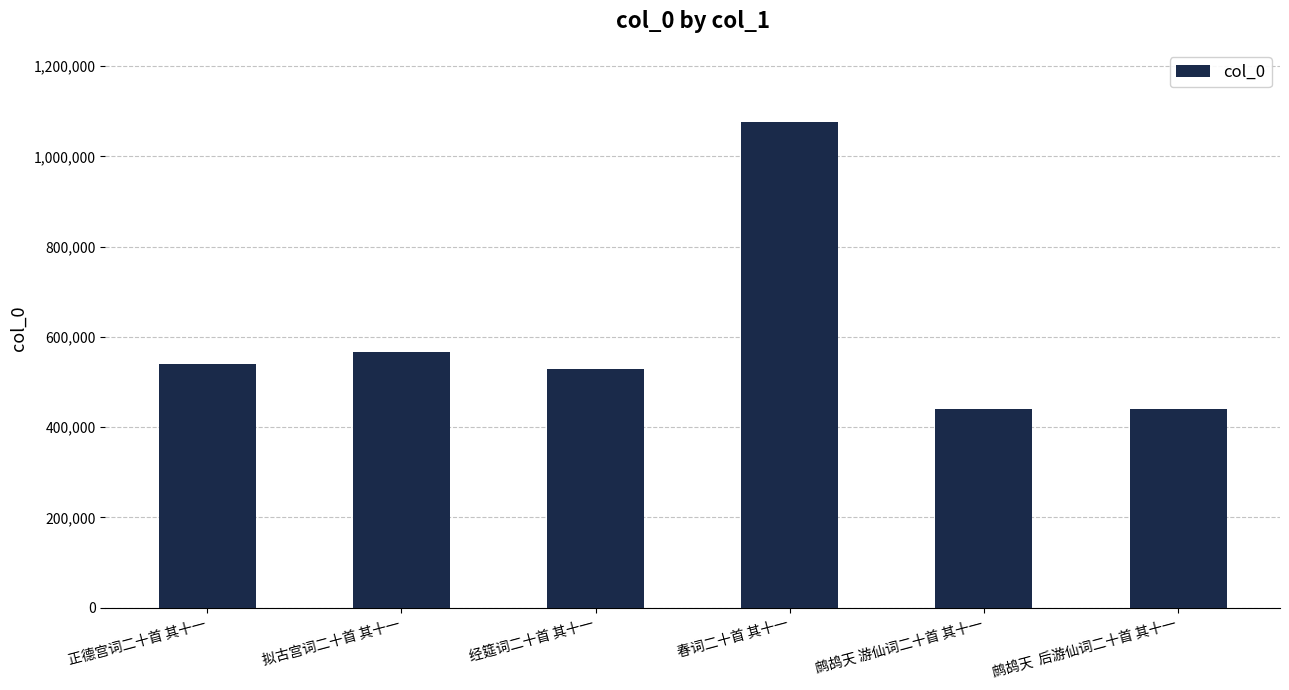

Which has a higher value, 鹧鸪天 游仙词二十首 其十一 or 正德宫词二十首 其十一?

正德宫词二十首 其十一